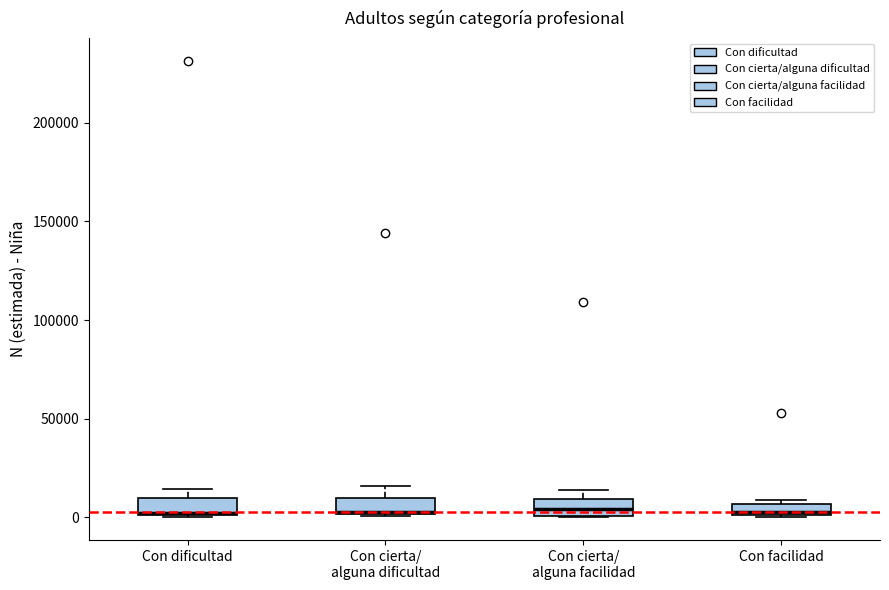

Where does the upper whisker of the box for Con cierta/ alguna dificultad end on the y-axis? The values are not printed on the chart, so give them approximately, as read against the axis.

15000